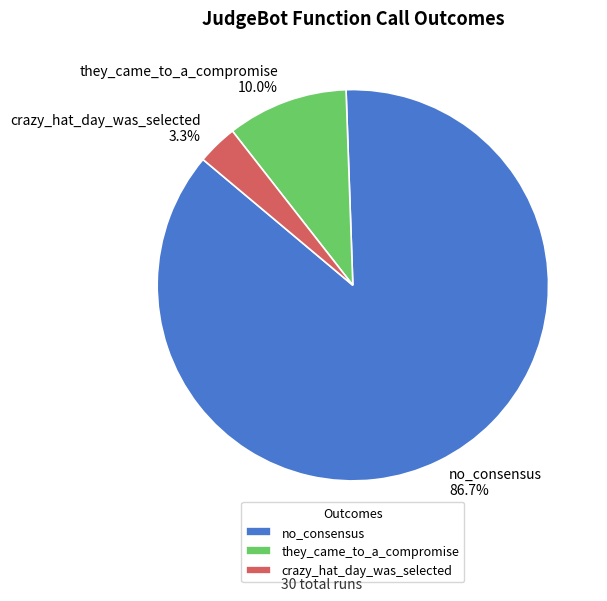

To the nearest percent, what is the average slice percentage?

33%